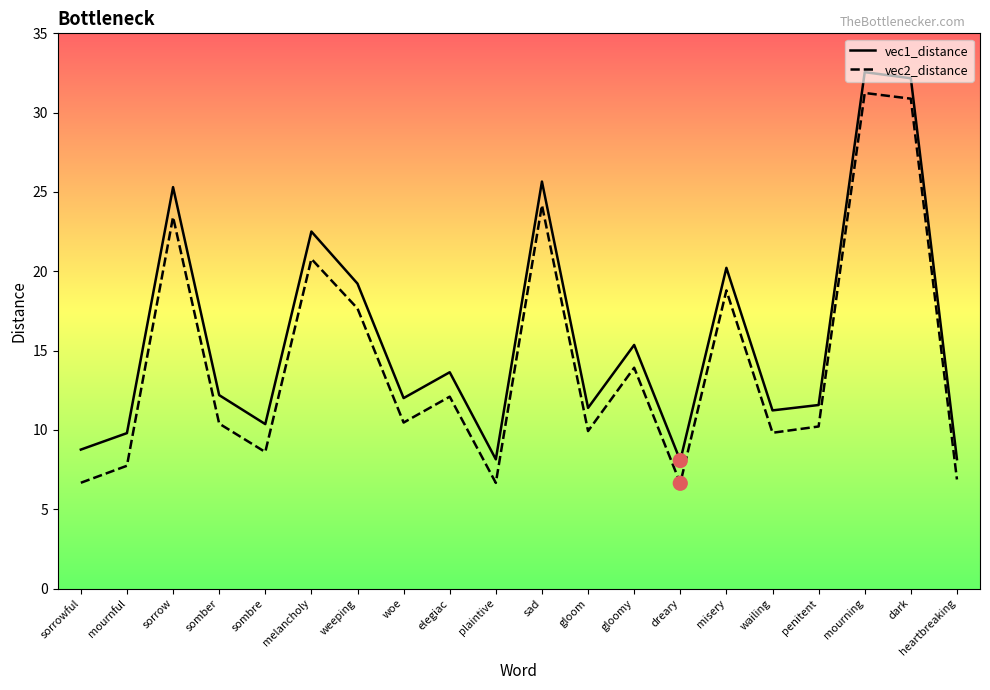

Which series has the widest spread of Y values?

vec2_distance